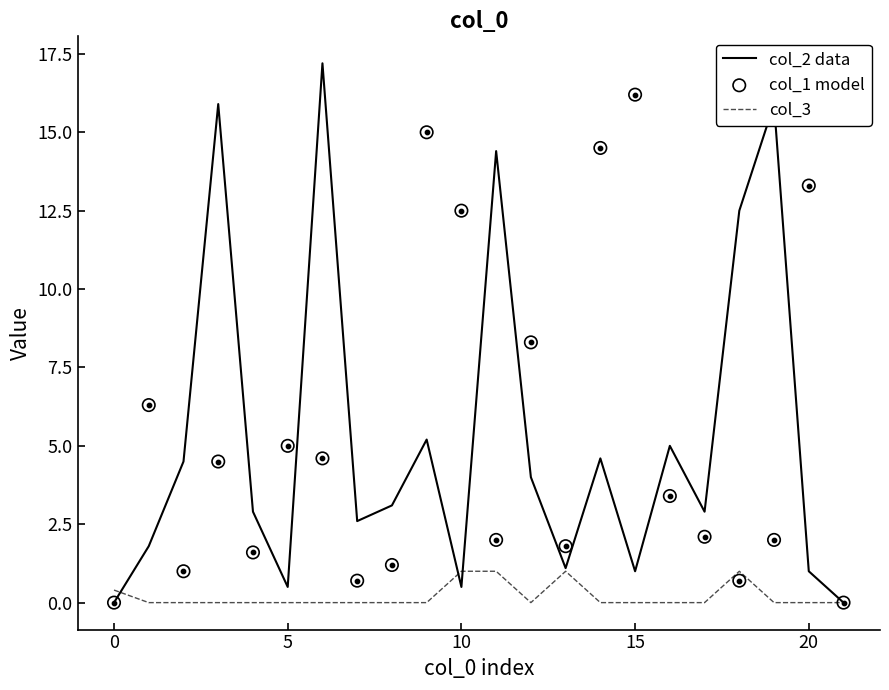

Which series reaches the minimum Y coordinate?

col_1 model